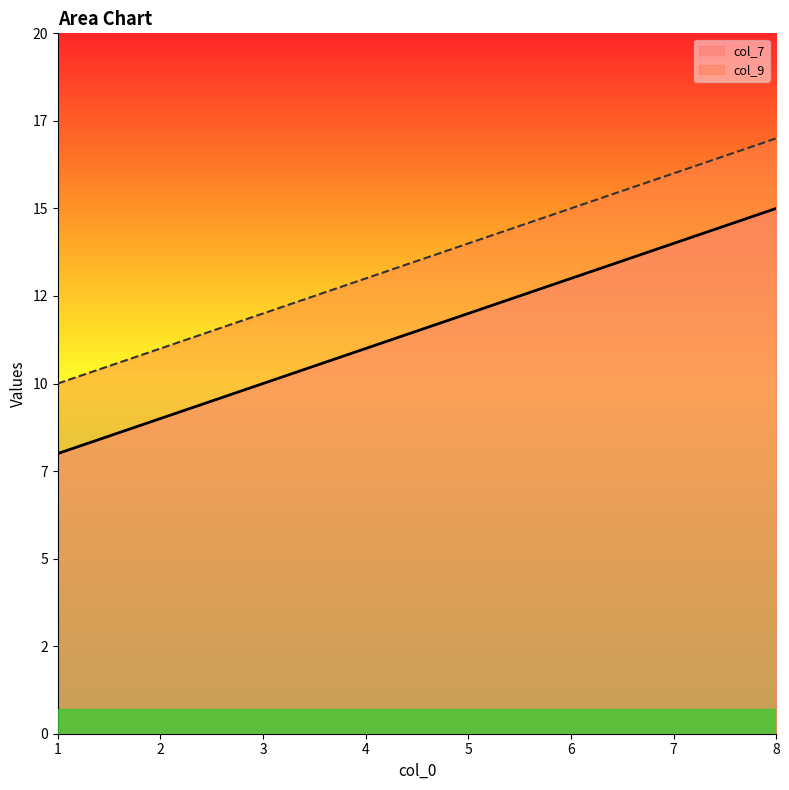

How many categories are shown in the chart?

7